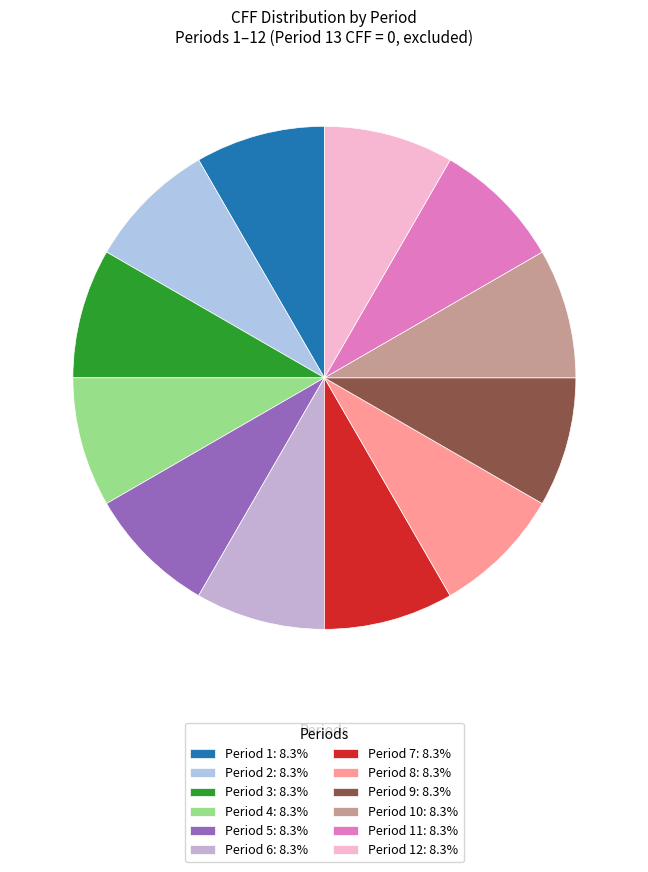

How many slices are in this pie chart?

12